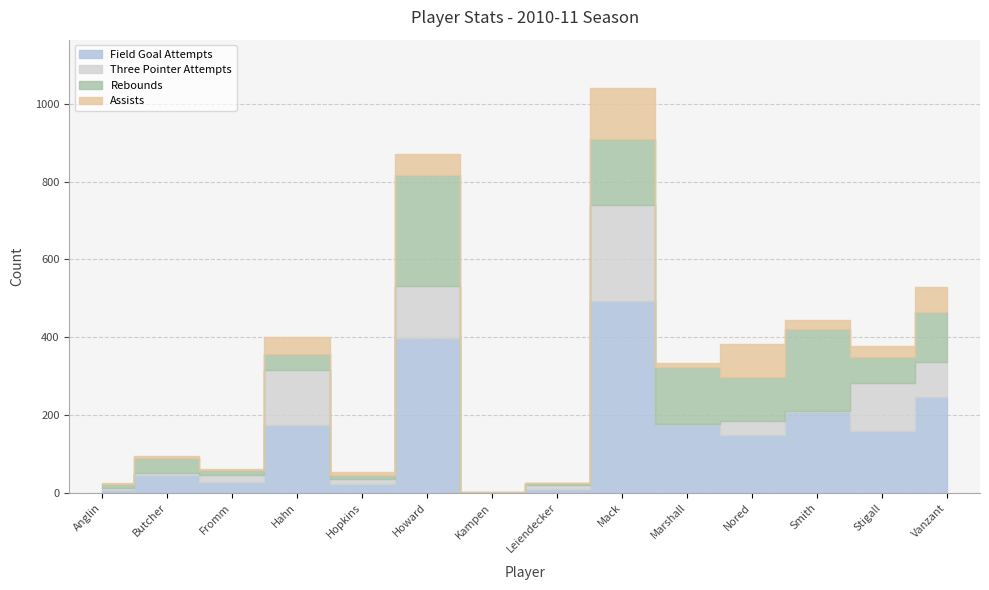

In three_pointer_attempts, how many points are lower than both neighbors (excluding endpoints)?

4